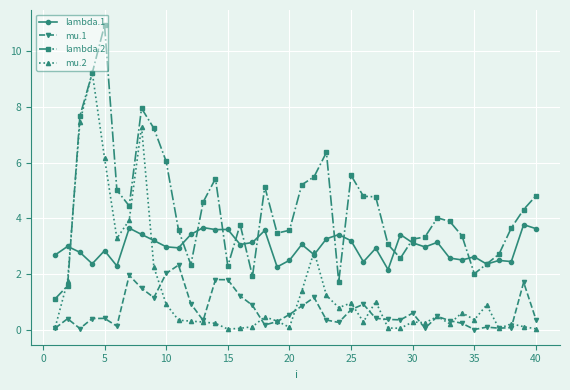

List the series in order of their peak value, lowest first.

mu.1, lambda.1, mu.2, lambda.2